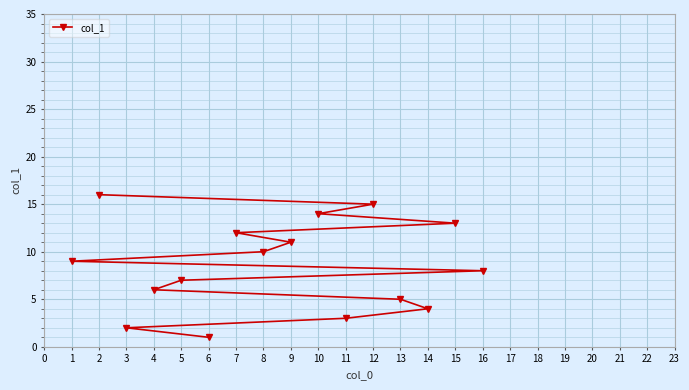

Reading right to left, transcribe all the data shown in this chart.

16=8	15=13	14=4	13=5	12=15	11=3	10=14	9=11	8=10	7=12	6=1	5=7	4=6	3=2	2=16	1=9